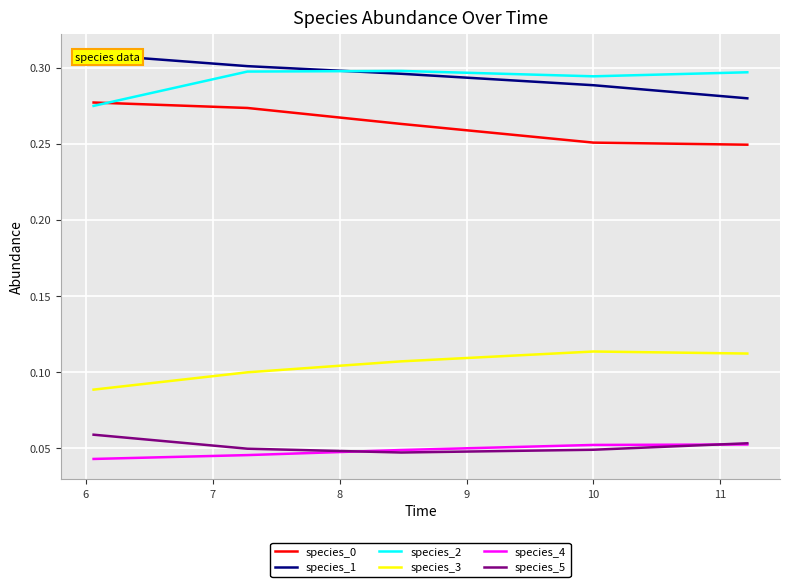

At how many categories does at least one series exceed 0?

5